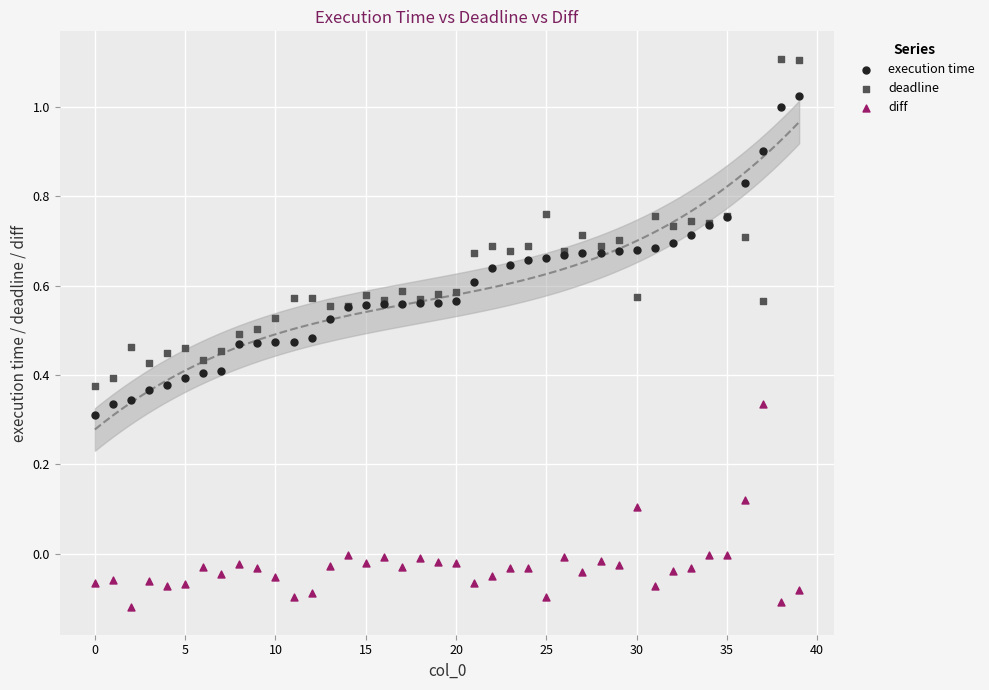

Which series contains the lowest Y value?

diff